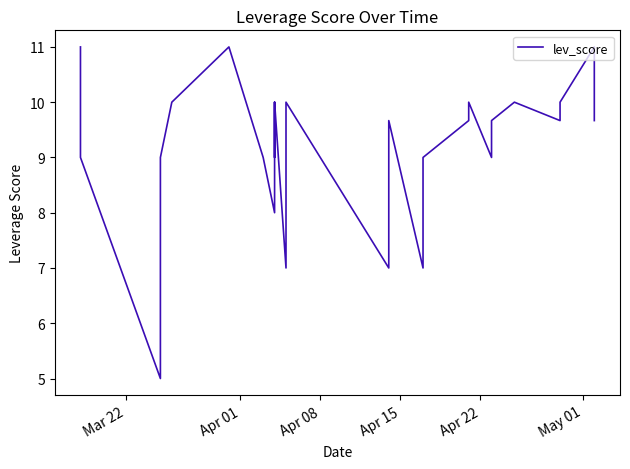

The chart shows a value of 3.2 at 9. True or false?

False